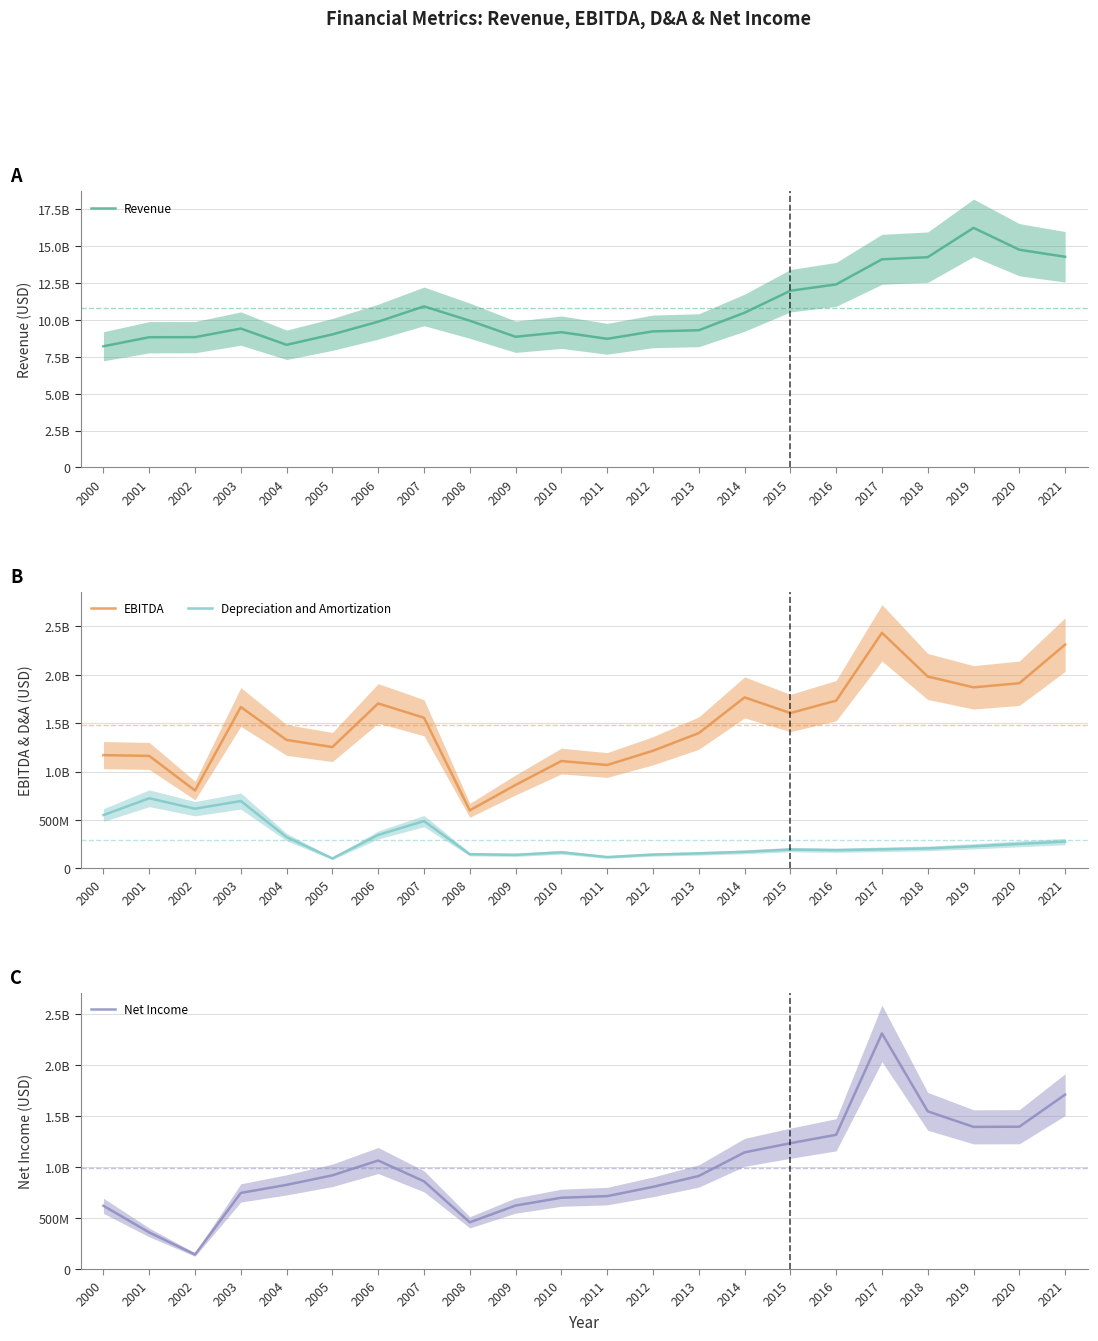

Rank the series by their maximum value, from highest to lowest.

Revenue, EBITDA, Net Income, Depreciation and Amortization